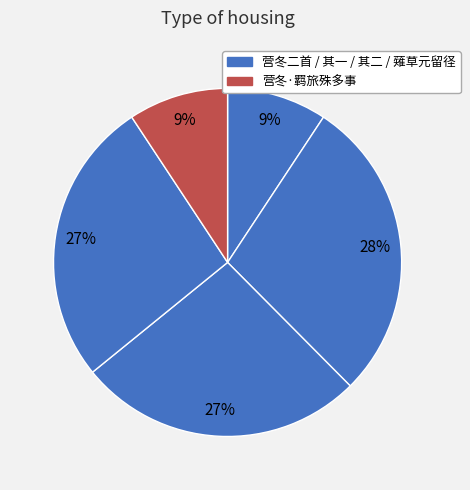

To the nearest percent, what is the difference between the largest and smallest slice percentages?

19%